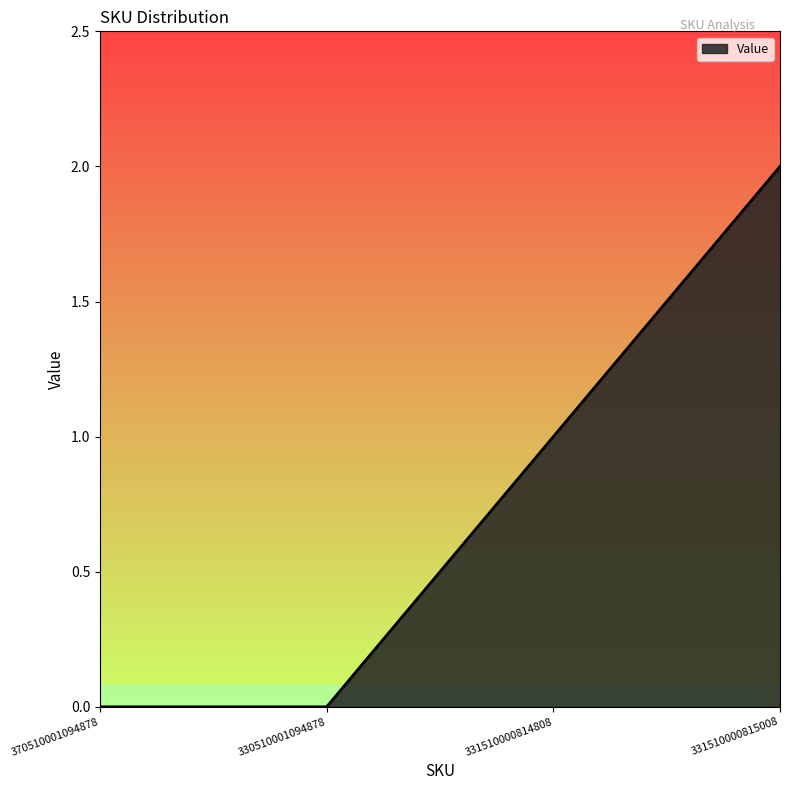

The chart shows a value of 3 at 331510000815008. True or false?

False